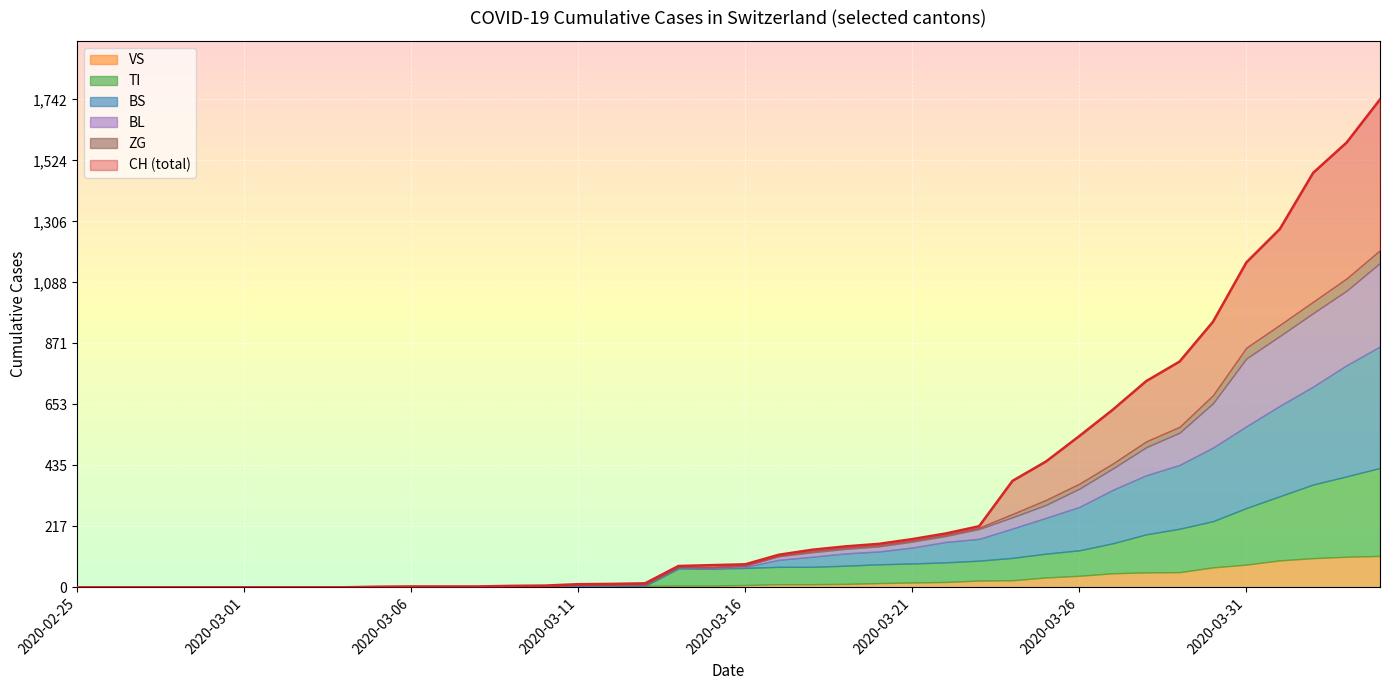

Which series has the widest spread of values?

CH